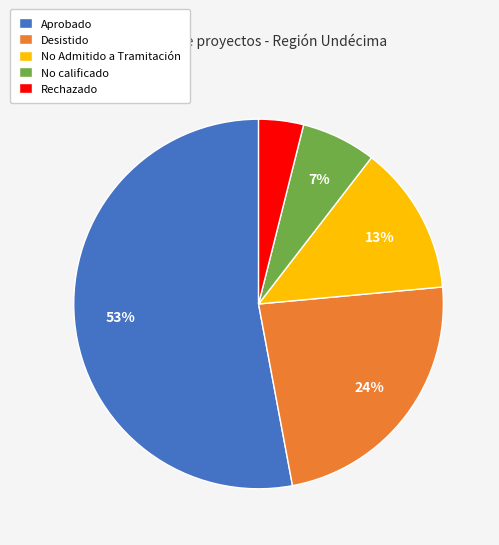

Which slice is the smallest?

Rechazado